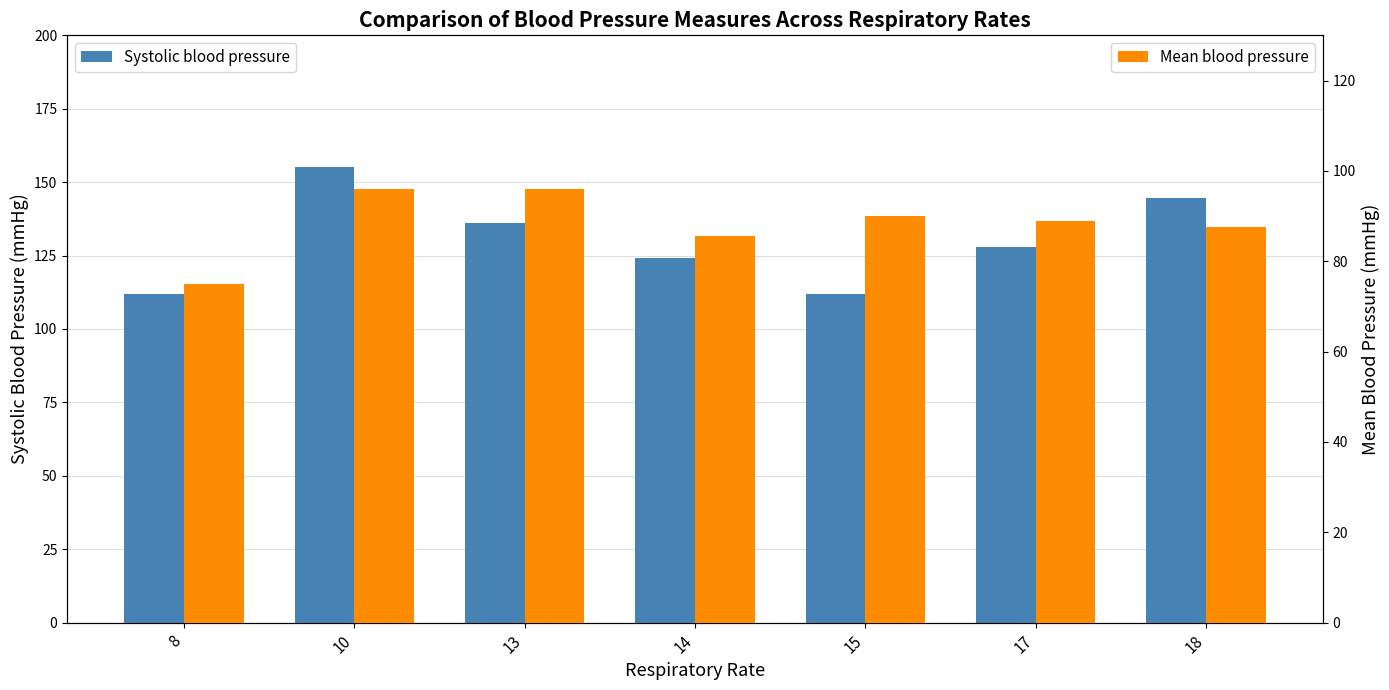

List the series in order of their overall mean, highest first.

Systolic blood pressure, Mean blood pressure